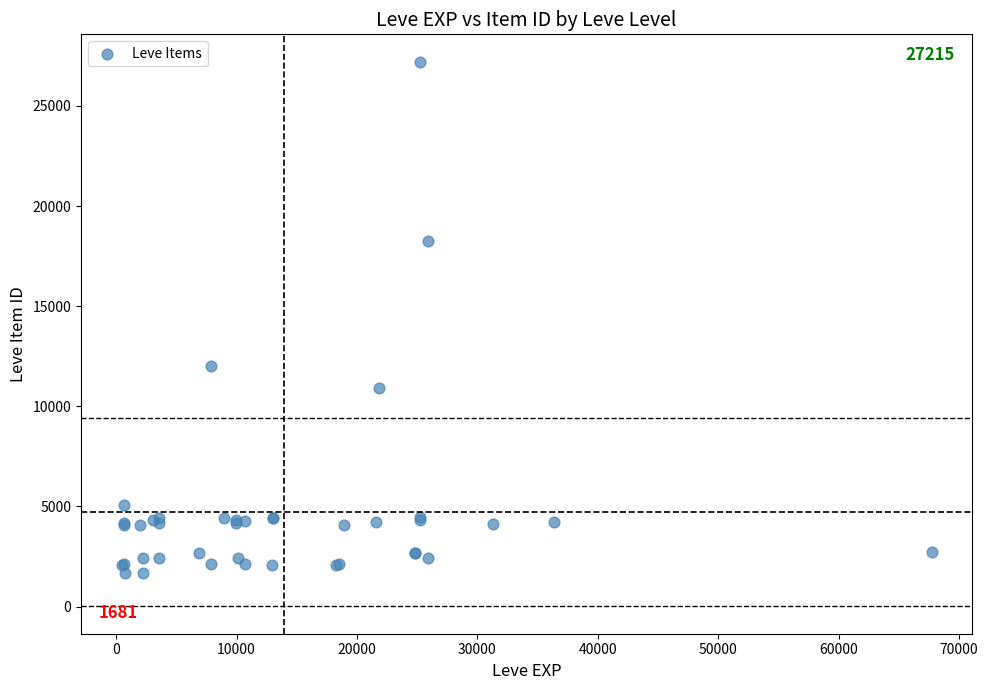

What Y value in the scatter plot is closest to 14448?

12018